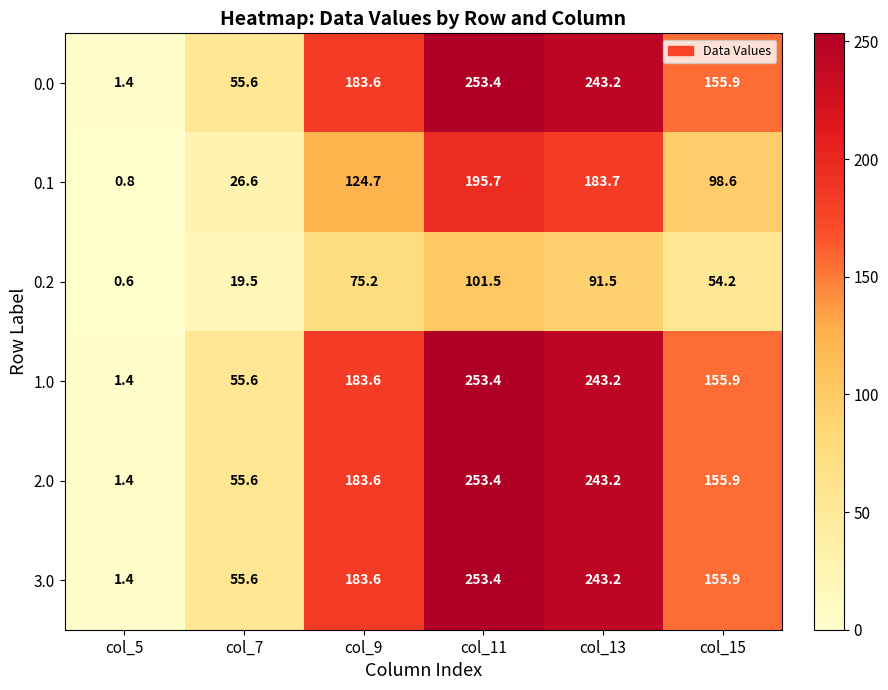

Rank the categories by 0.0 value from highest to lowest.

col_11, col_13, col_9, col_15, col_7, col_5